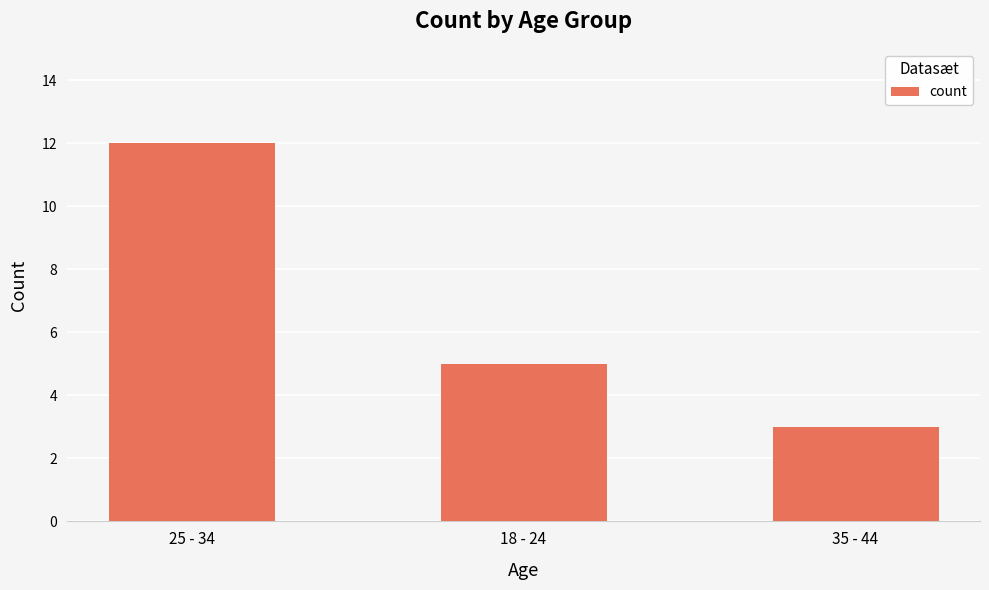

What is the greatest value displayed?

12